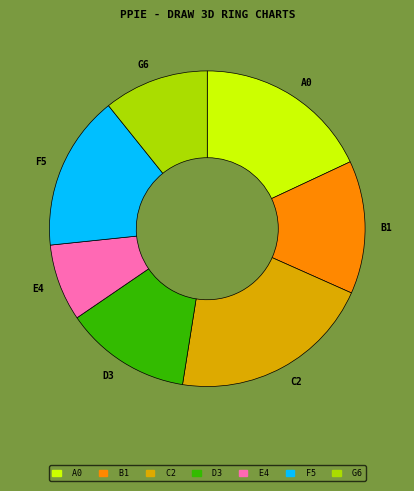

What is the ratio of the value at F5 to the value at G6?

1.5